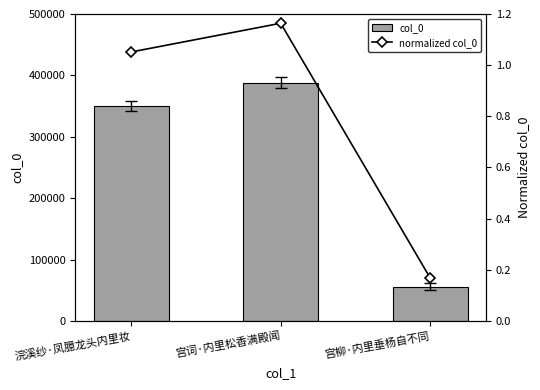

At which label does col_0 first exceed 350504?

宫词·内里松香满殿闻